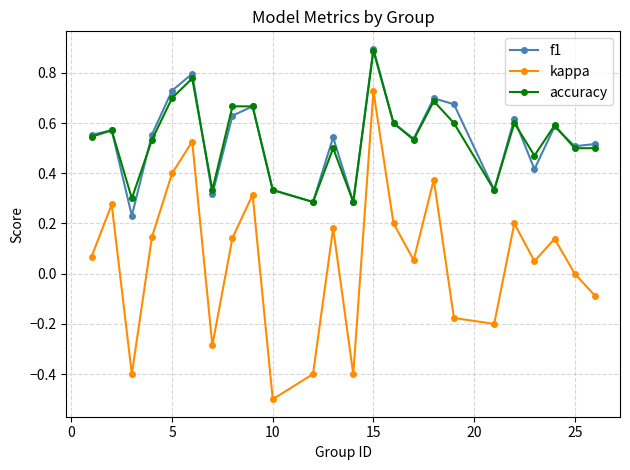

What is the minimum value shown in the chart?

-0.5